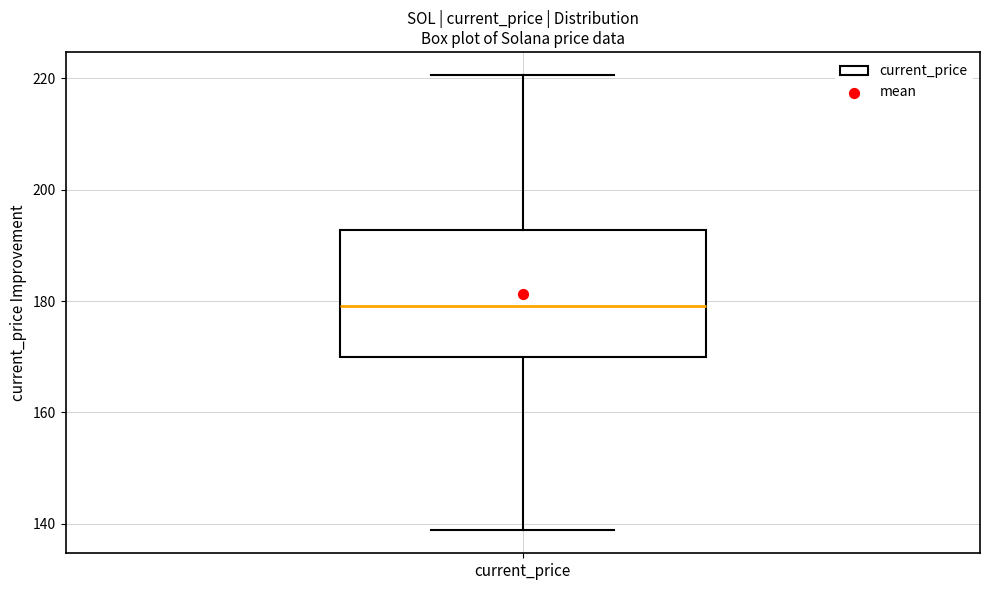

Transcribe this box plot: give where the median line is, the range the box spans, and where the two whiskers end, as read against the y-axis. The values are not printed on the chart, so give them approximately, as read against the axis.

median 180, box 170 to 192, whiskers 138 to 220